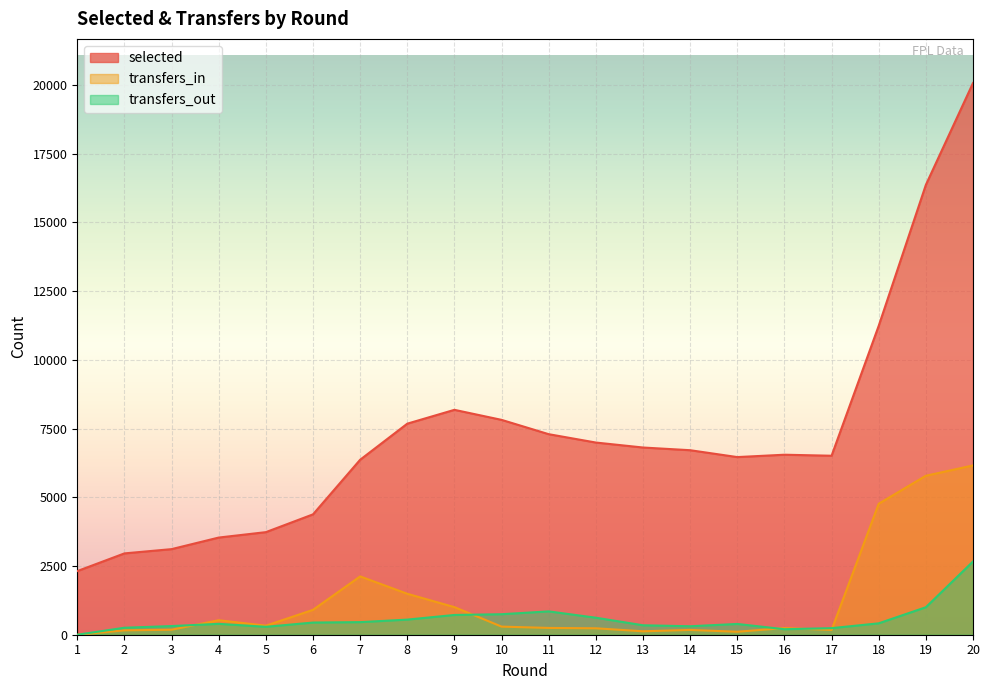

True or false: selected and transfers_out intersect in this chart.

False